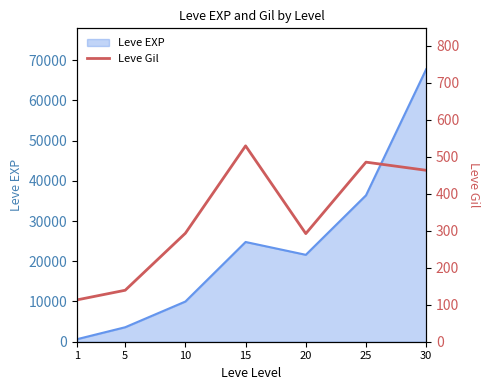

The value of Leve EXP at 20 is 21600. True or false?

True